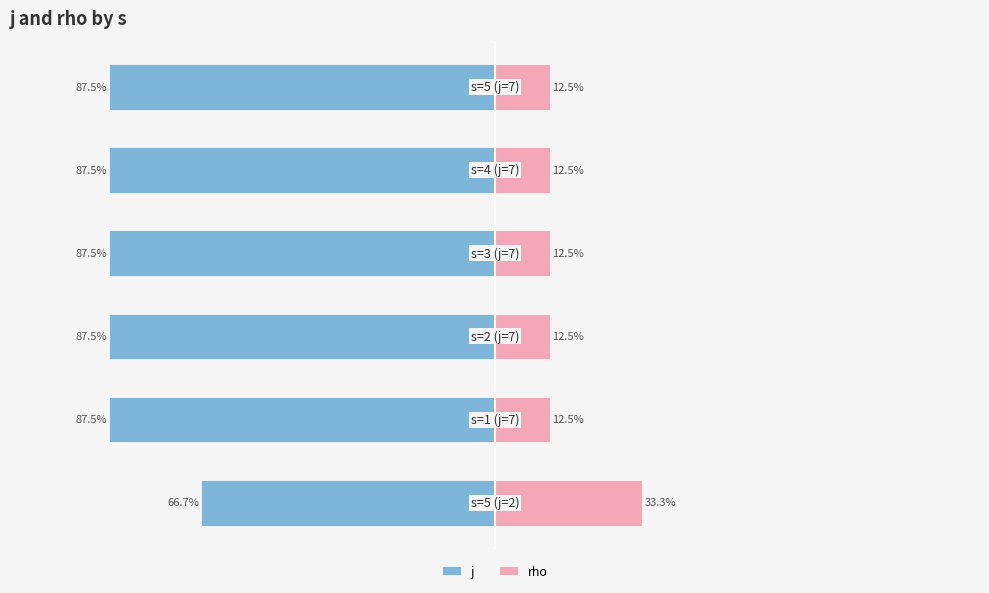

Reading right to left, what are all the values shown in this chart?

j: -87.5	-87.5	-87.5	-87.5	-87.5	-66.7
rho: 12.5	12.5	12.5	12.5	12.5	33.3